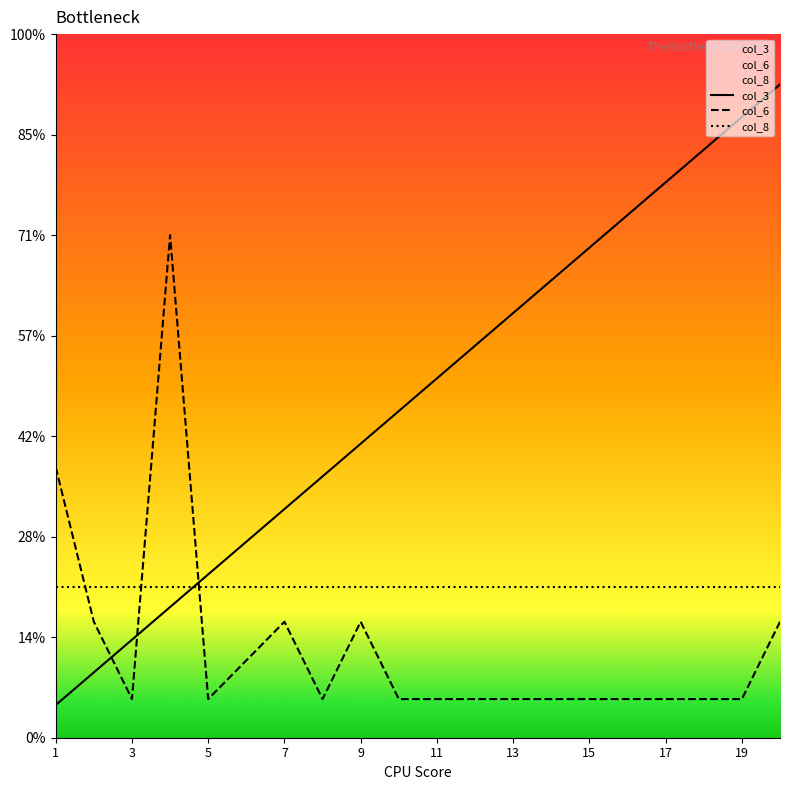

Between 1 and 13, which series saw the biggest shift?

col_3